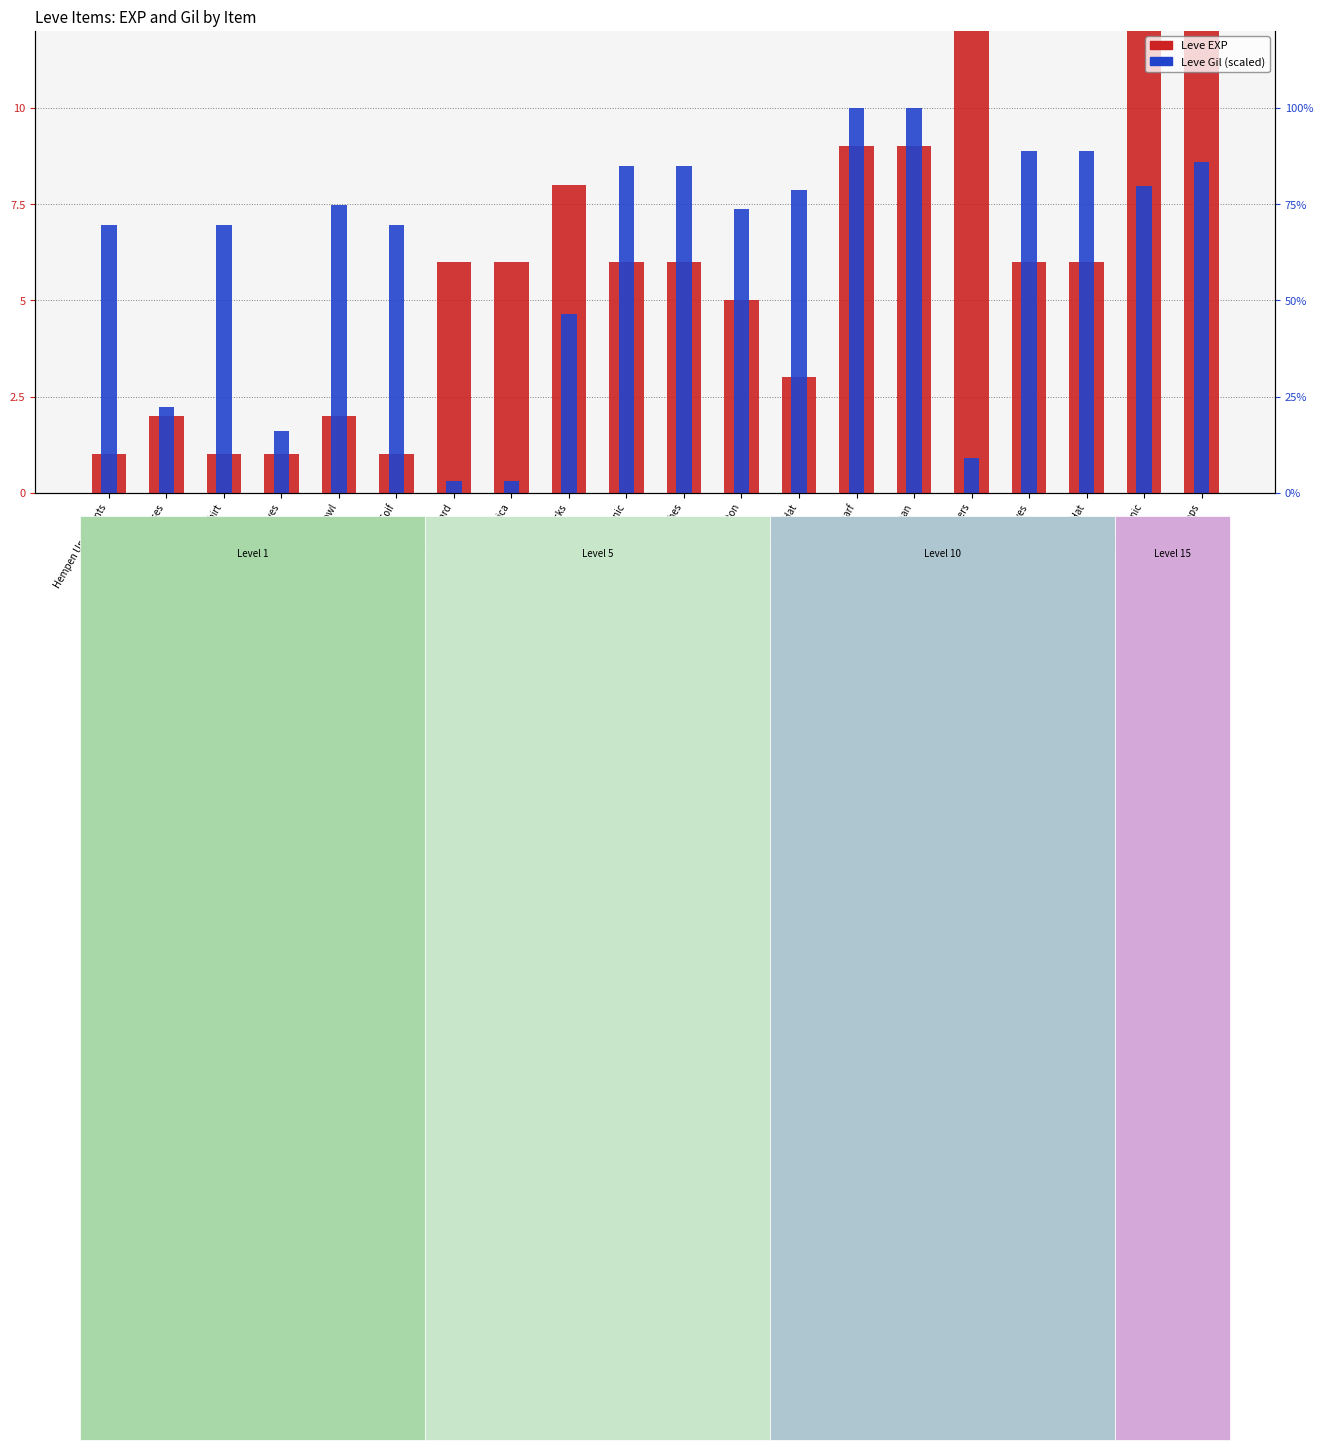

What is the label of the 6th bar from the left?

Hempen Coif